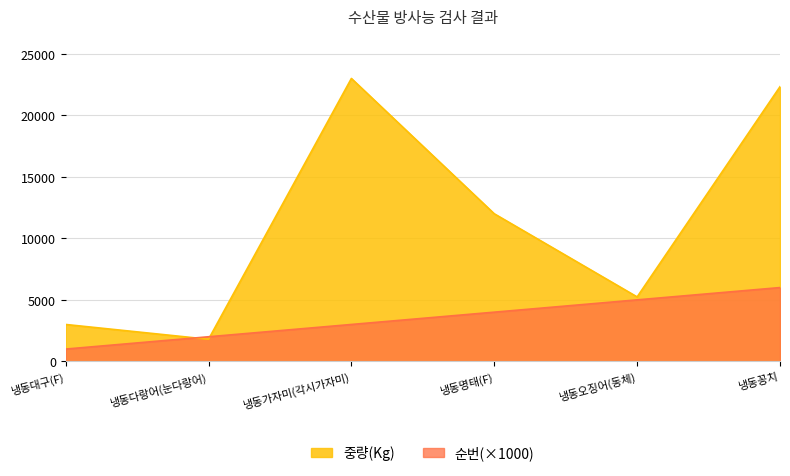

At 냉동오징어(동체), list the series in order from smallest to largest.

순번(×1000), 중량(Kg)